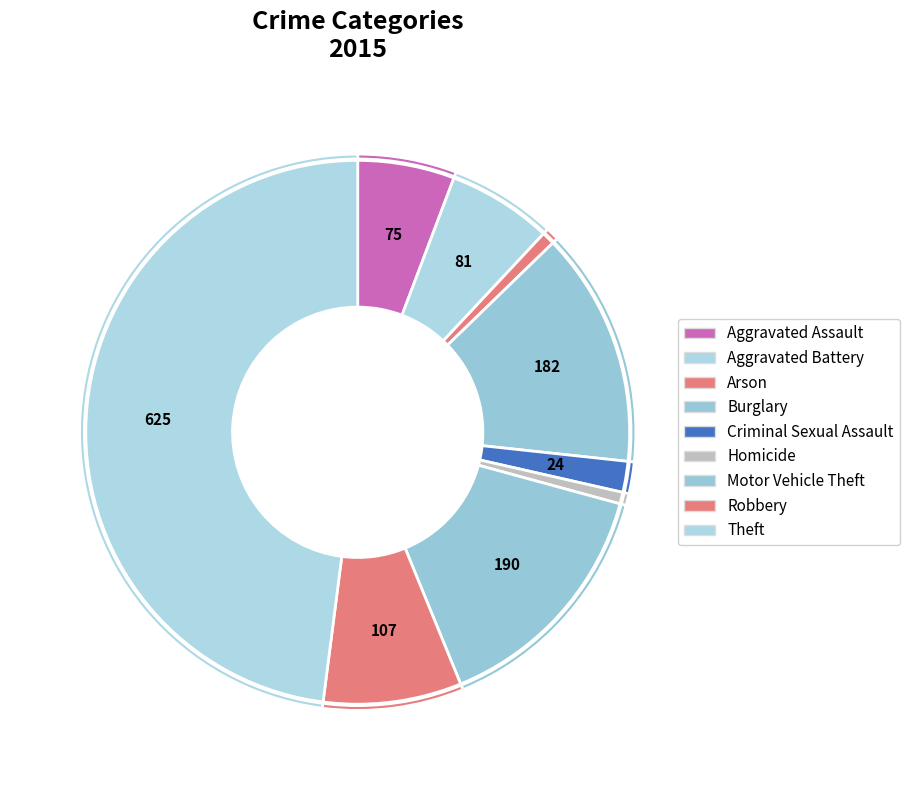

How many slices are in this pie chart?

9